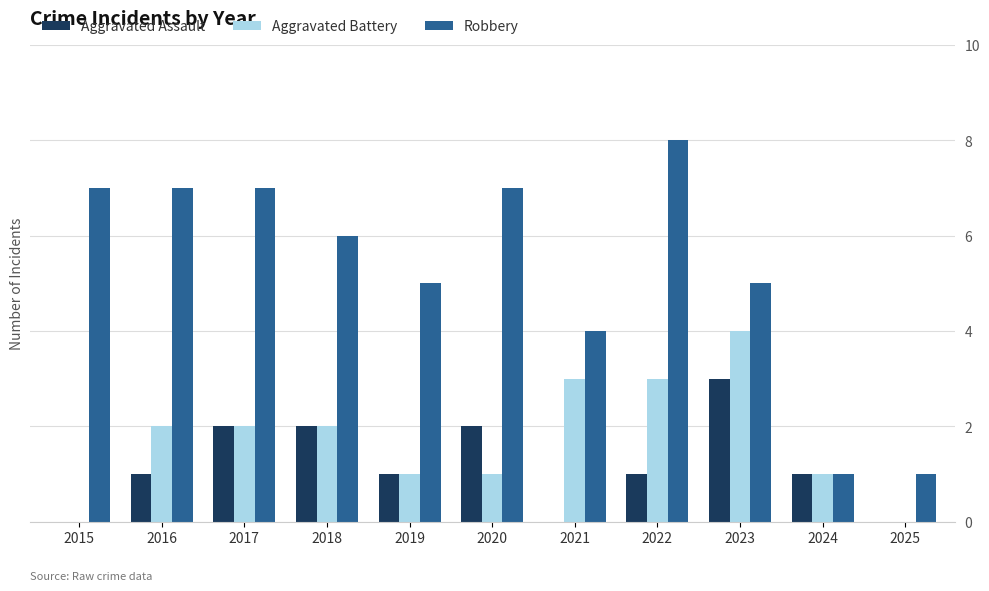

Is the value of Aggravated Assault at 2022 greater than the value of Robbery at 2018?

No